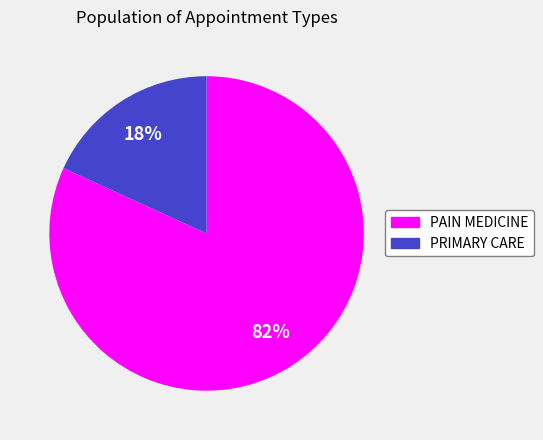

What is the largest slice in the pie chart?

PAIN MEDICINE